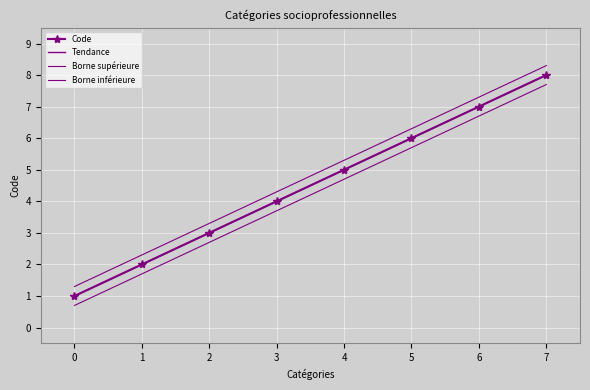

Which series changed the most between 3 and 5?

Code